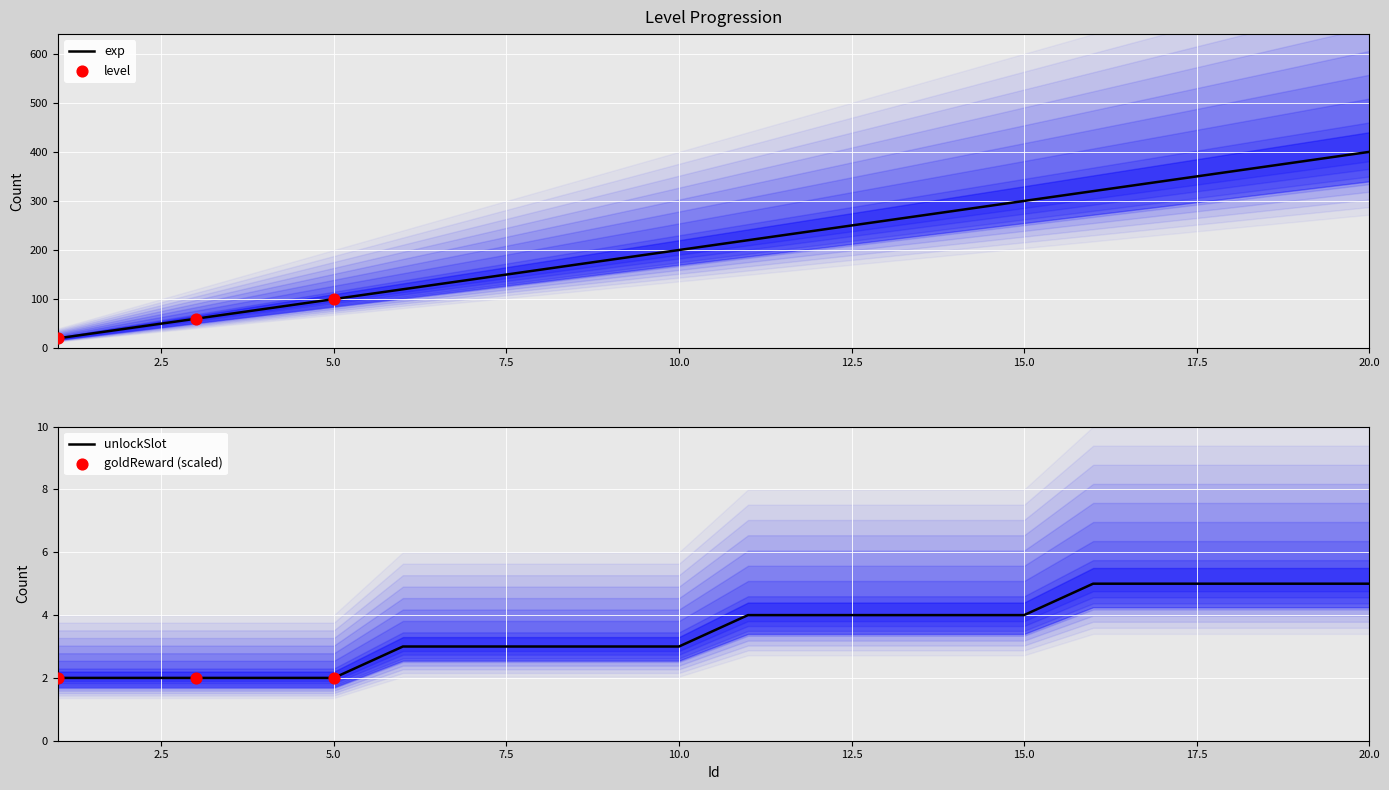

Which category has the highest value in the exp series?

20.0